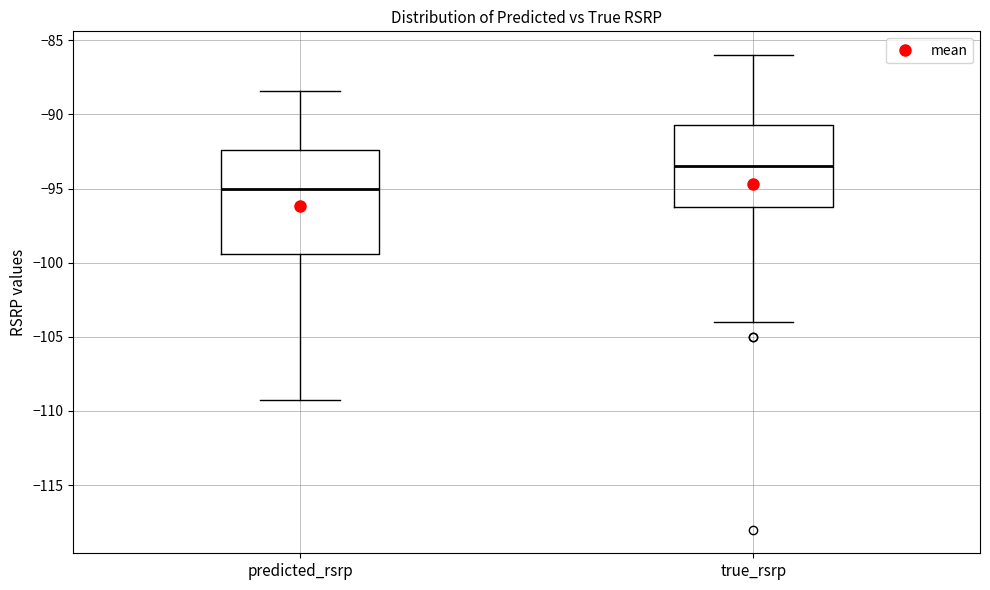

Where does the upper whisker of the box for predicted_rsrp end on the y-axis? The values are not printed on the chart, so give them approximately, as read against the axis.

-88.5